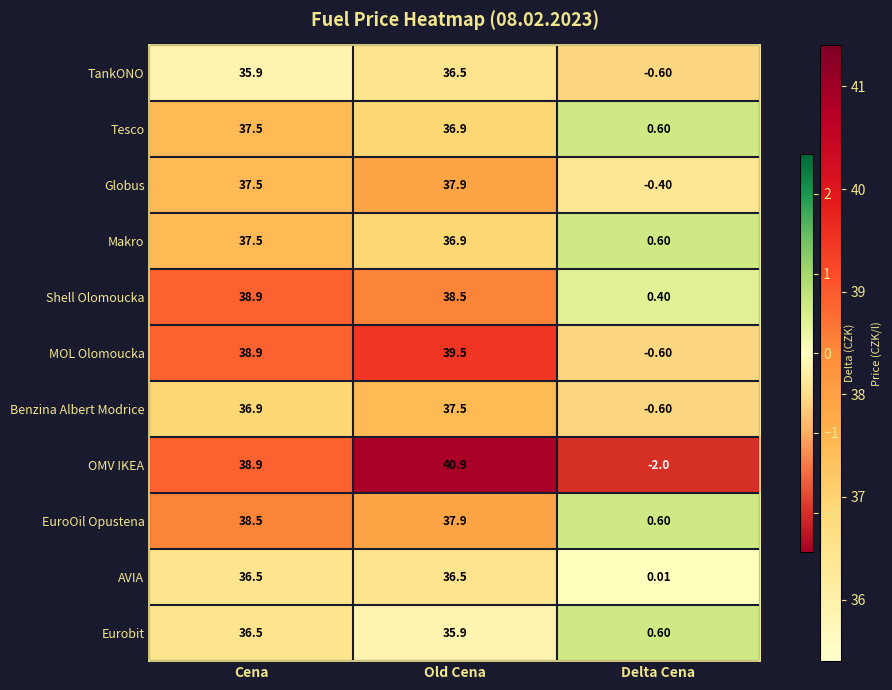

At which category does the chart reach its peak across all series?

Old Cena